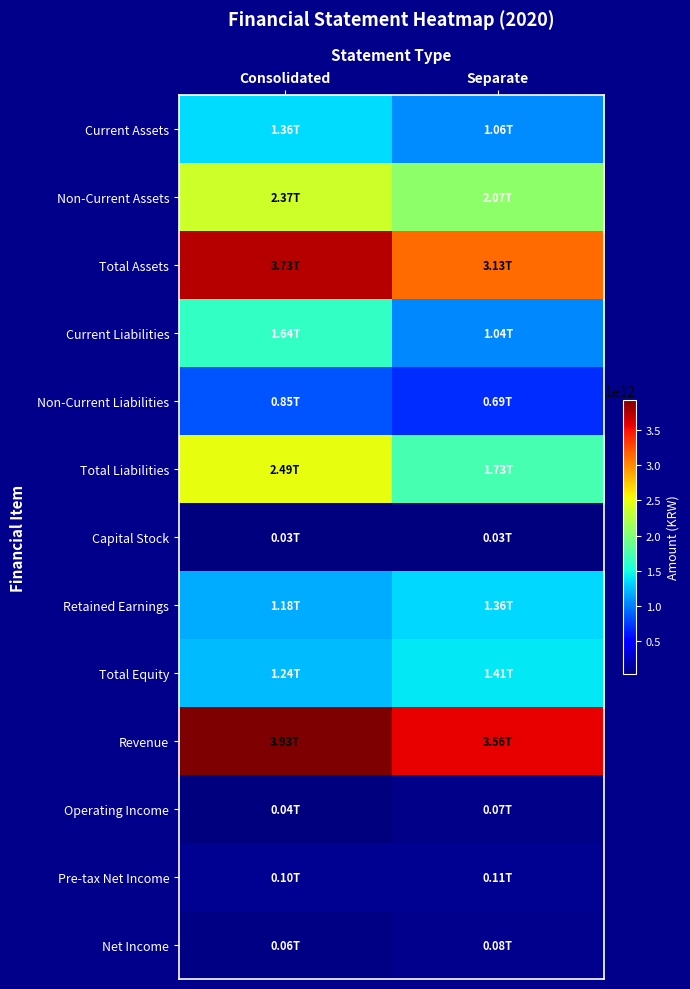

Reading left to right, extract all data points from this chart.

Current Assets: Consolidated=1358137165953	Separate=1063170183552
Non-Current Assets: Consolidated=2373311256536	Separate=2071370911550
Total Assets: Consolidated=3731448422489	Separate=3134541095102
Current Liabilities: Consolidated=1637841242470	Separate=1039526507212
Non-Current Liabilities: Consolidated=850144394923	Separate=689344408941
Total Liabilities: Consolidated=2487985637393	Separate=1728870916153
Capital Stock: Consolidated=34300000000	Separate=34300000000
Retained Earnings: Consolidated=1182682568731	Separate=1355290848025
Total Equity: Consolidated=1243462785096	Separate=1405670178949
Revenue: Consolidated=3927554236615	Separate=3563455849701
Operating Income: Consolidated=39530859081	Separate=70089264739
Pre-tax Net Income: Consolidated=95693300489	Separate=106472139354
Net Income: Consolidated=56330568928	Separate=81042797028